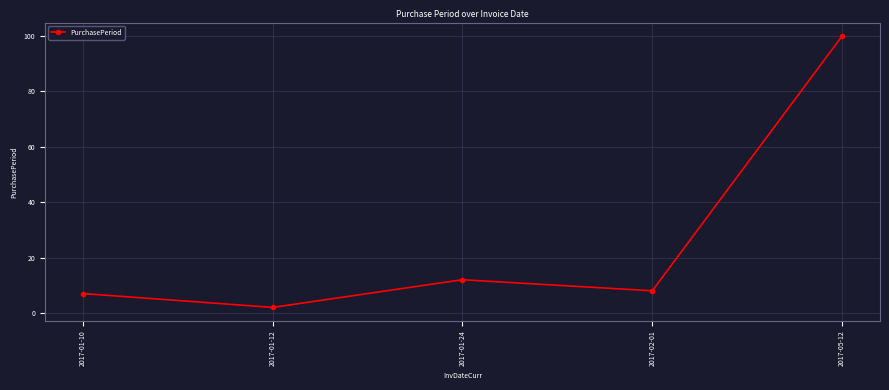

Is it true that the value at 2017-05-12 is 62?

False